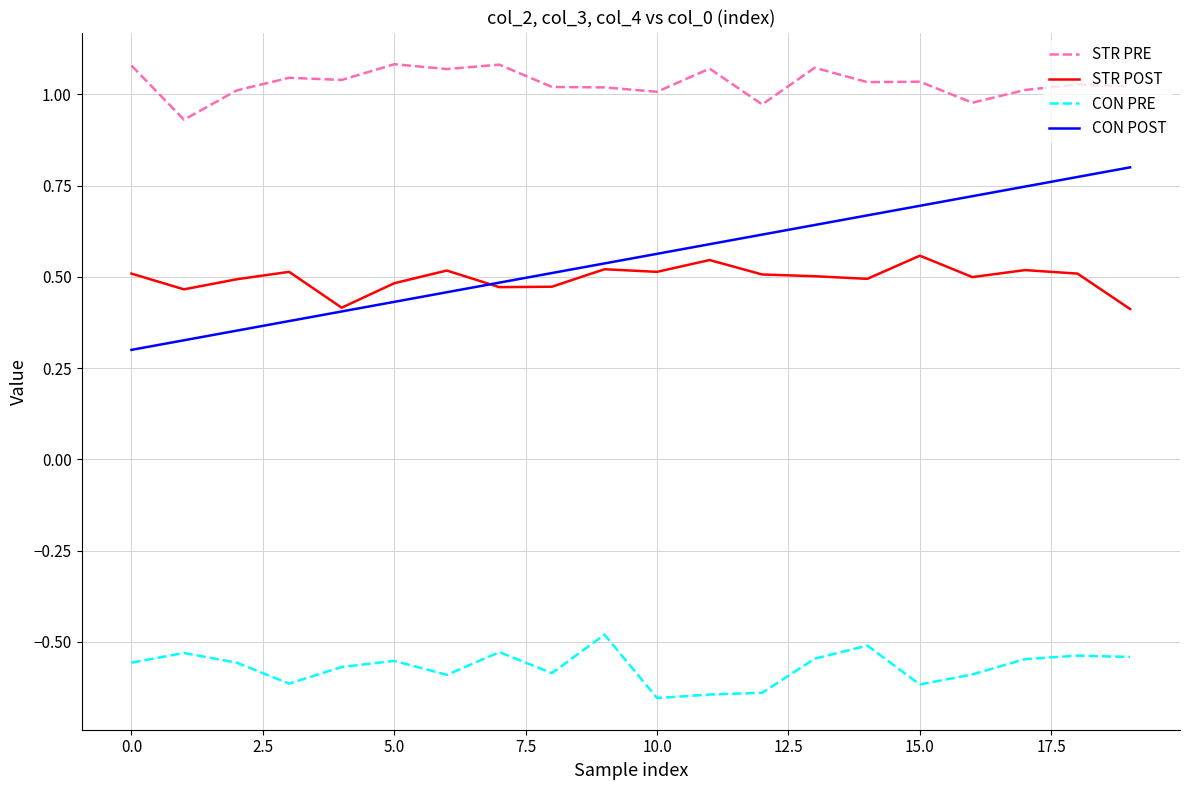

Which series has the largest total across all categories?

STR PRE